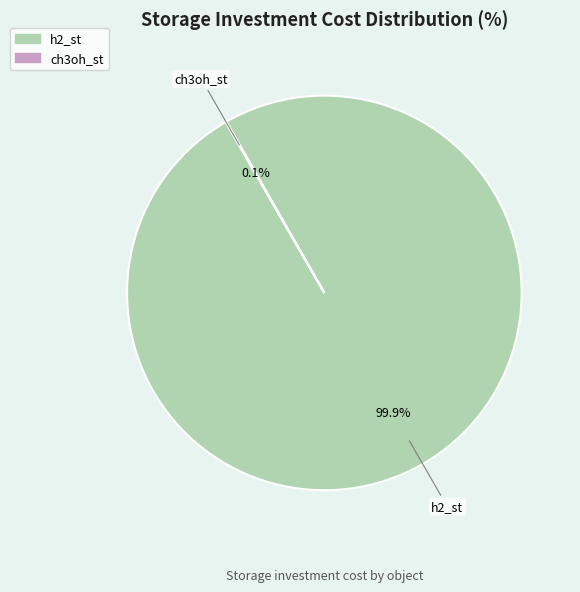

Which slice is the largest?

h2_st